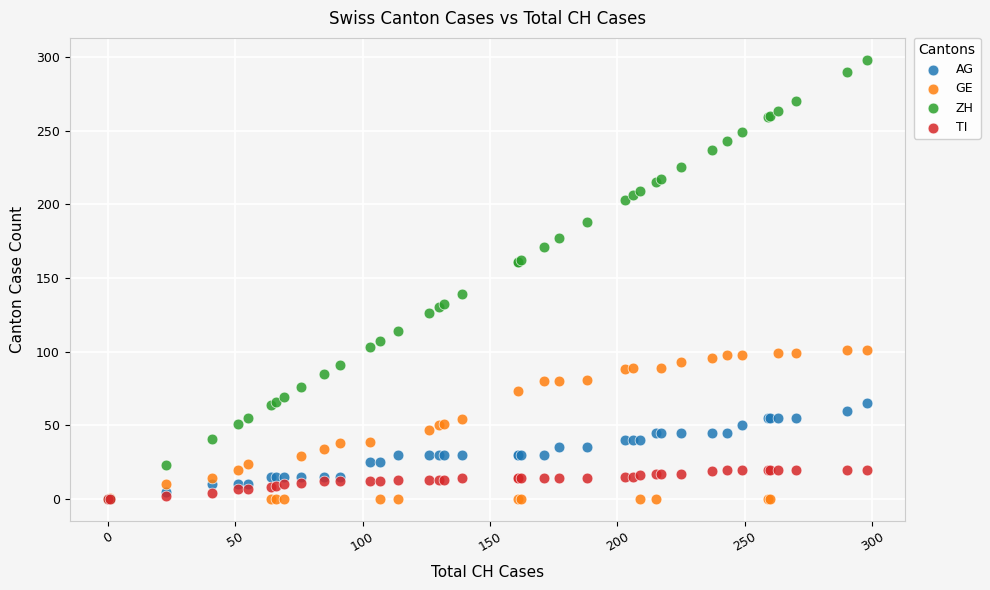

What are all the series names shown in the legend?

AG, GE, ZH, TI